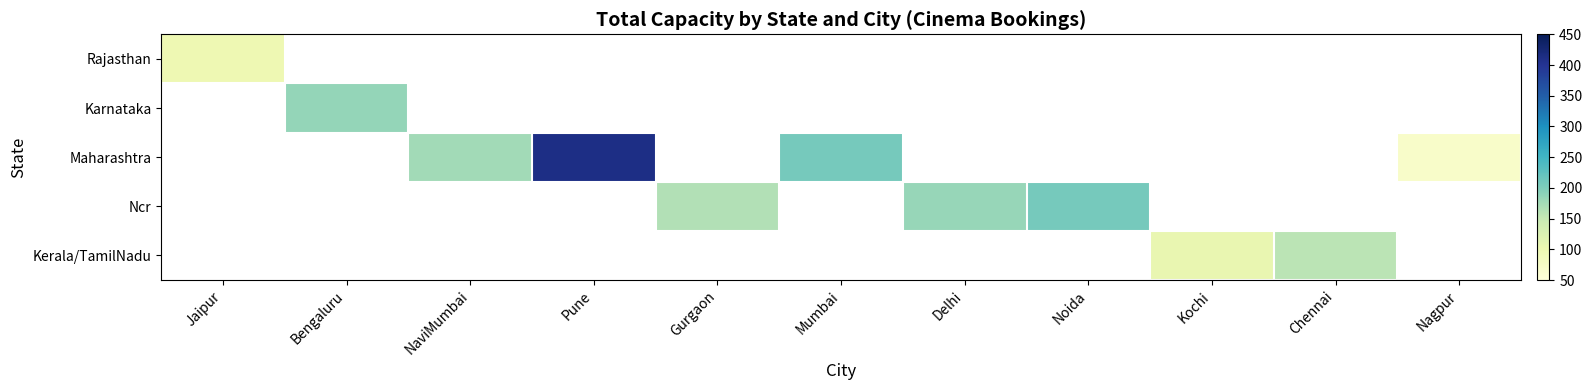

How many positive values does the Karnataka series have?

1